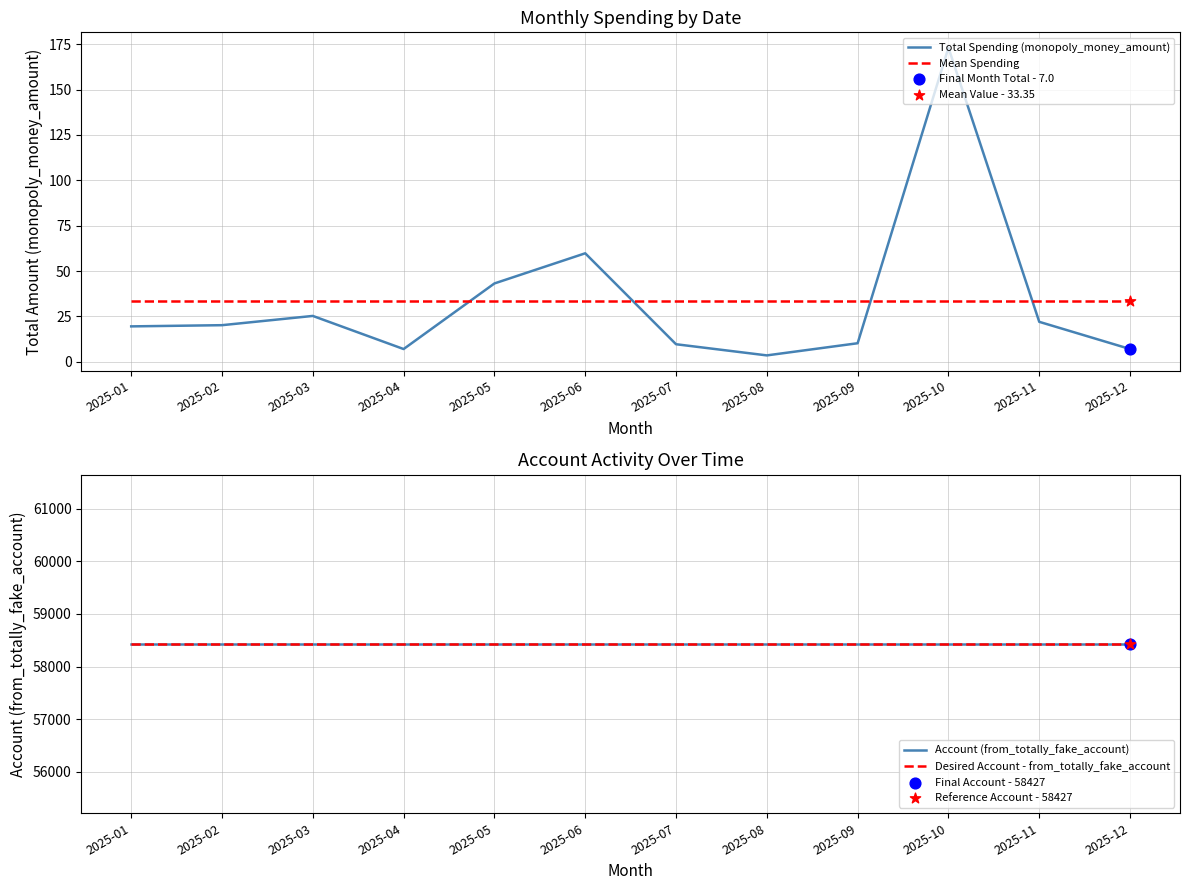

Which series has the widest spread of Y values?

Total Spending (monopoly_money_amount)